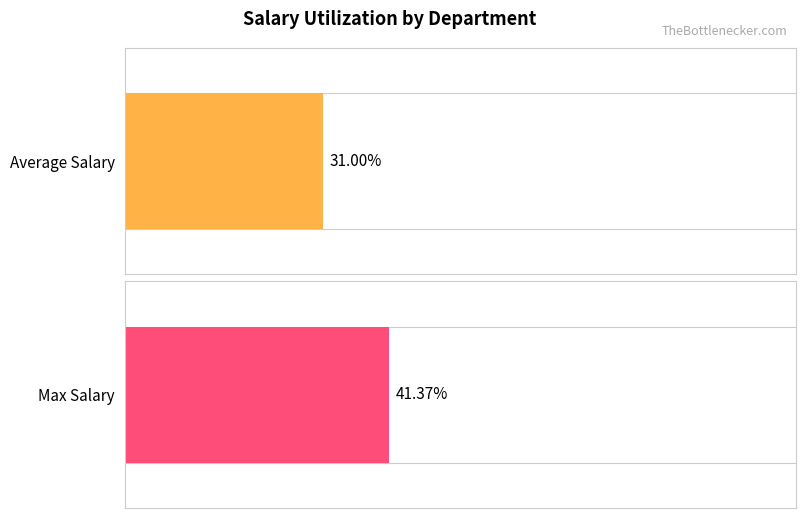

List the series in order of their overall mean, lowest first.

Average Salary, Max Salary